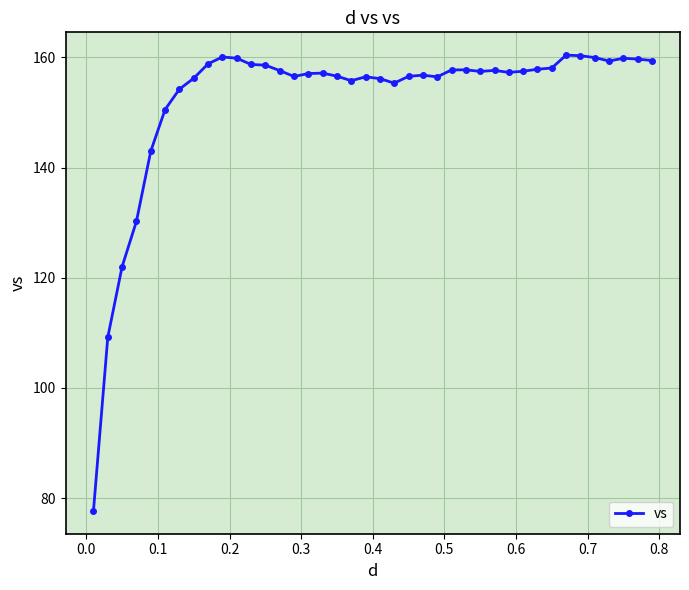

What is the smallest value displayed?

77.7